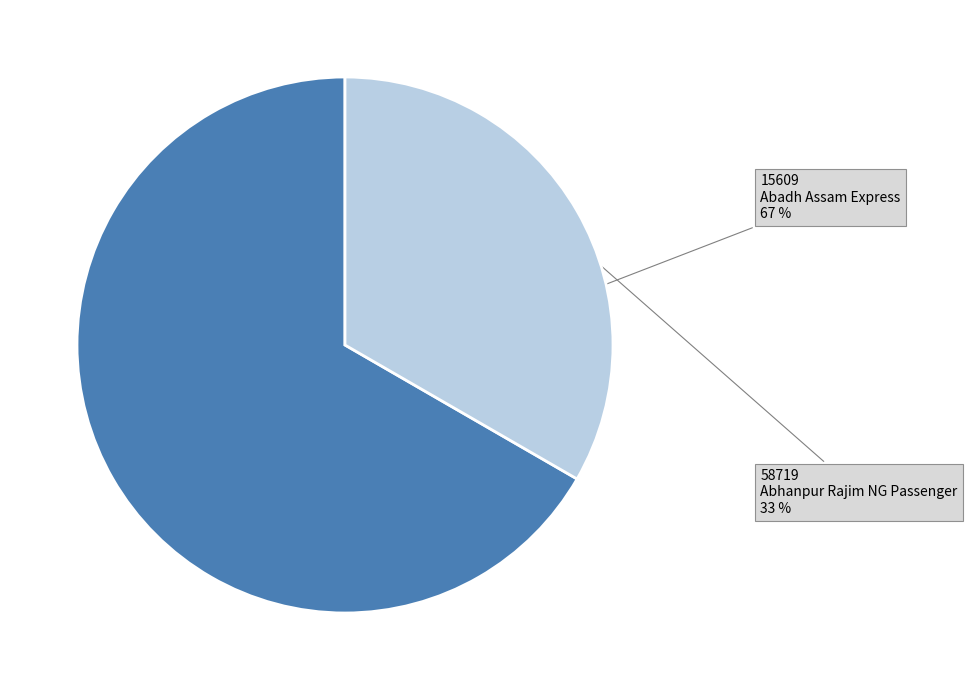

To the nearest percent, what percentage of the pie is 15609?

67%